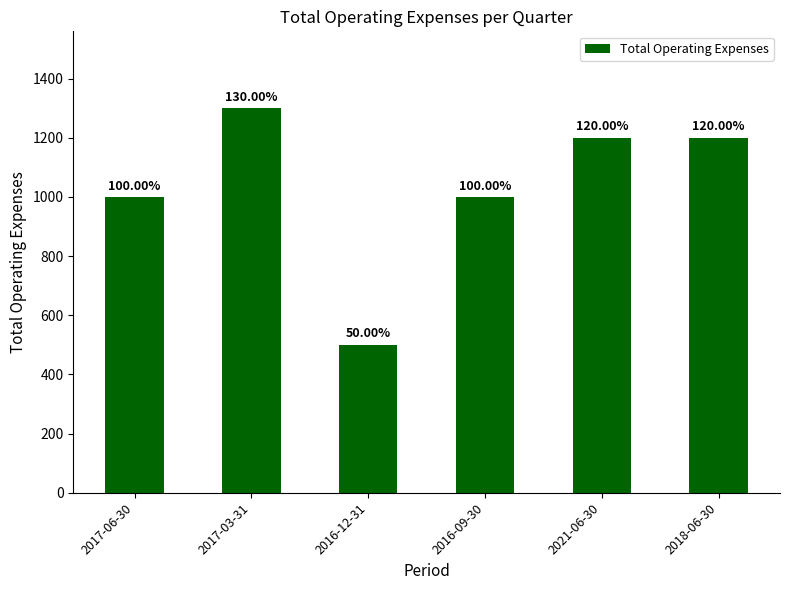

What is the ratio of the value at 2017-06-30 to the value at 2017-03-31?

0.8